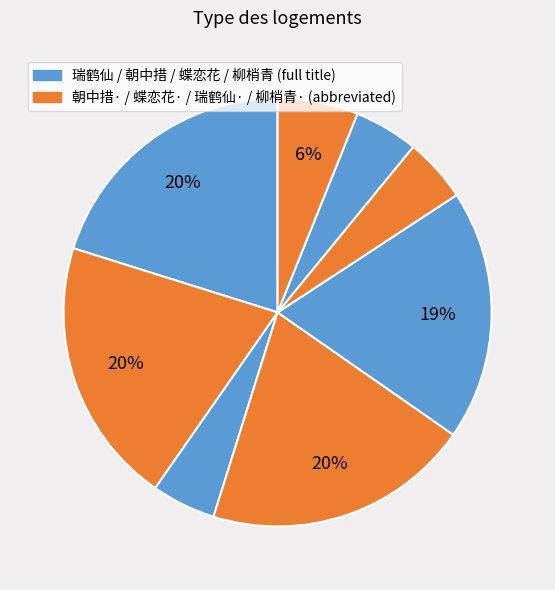

Count the number of slices in the pie.

8